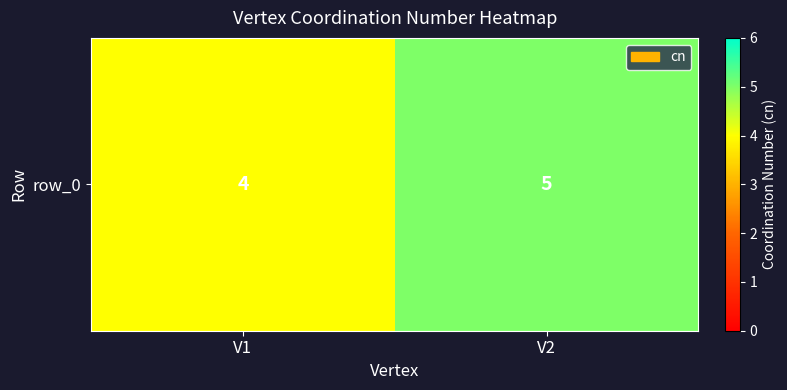

At which category does the chart reach its minimum across all series?

V1